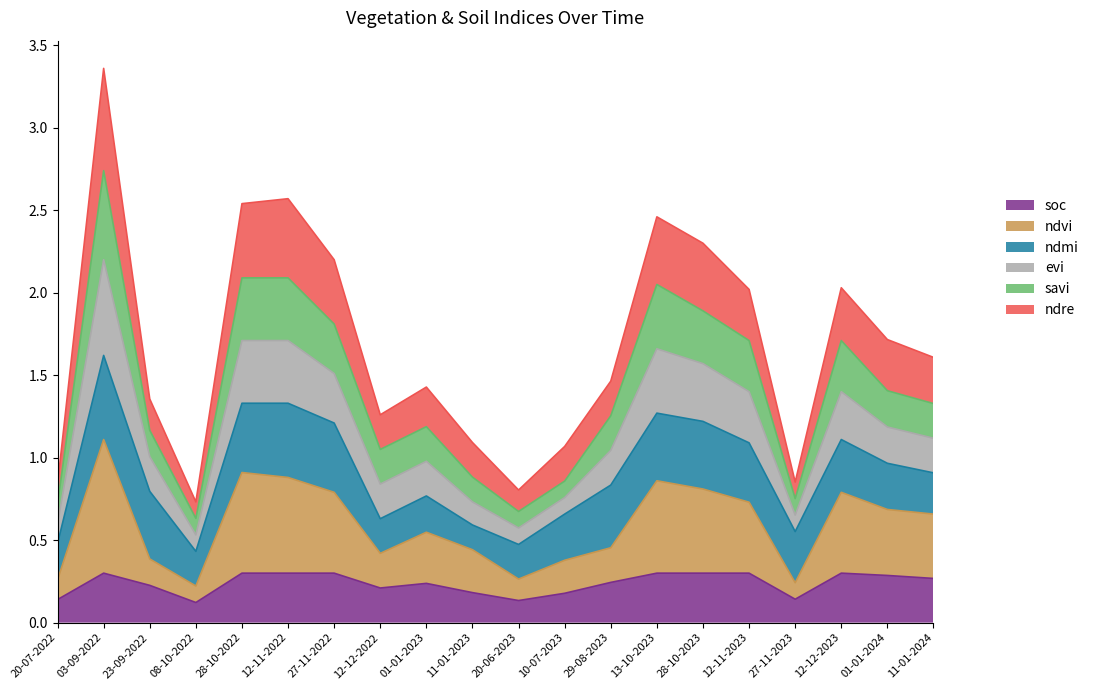

What is the total value across all series at 10-07-2023?

1.1